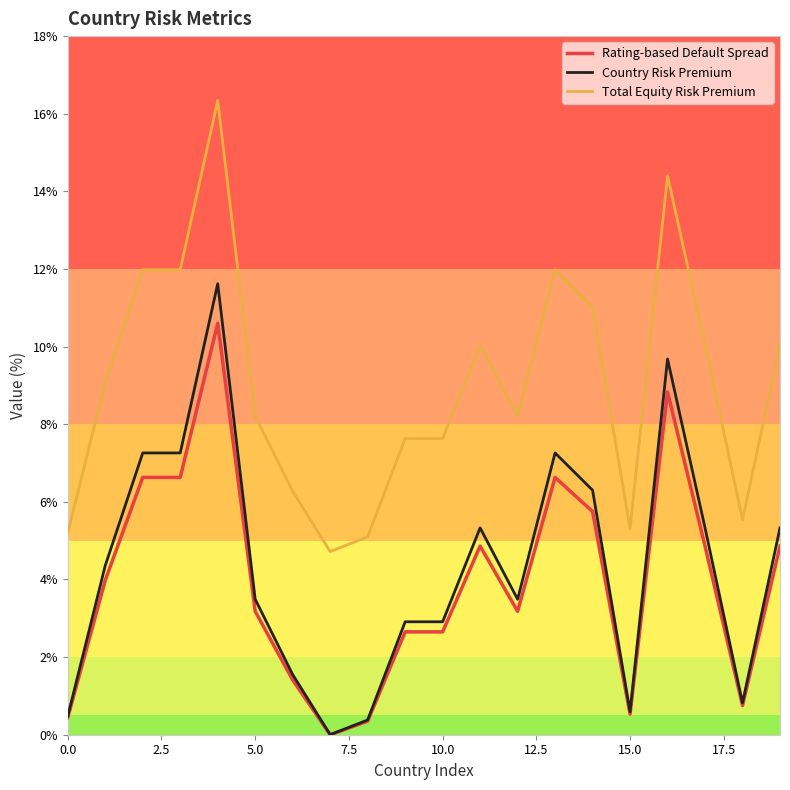

True or false: Country Risk Premium and Total Equity Risk Premium intersect in this chart.

False